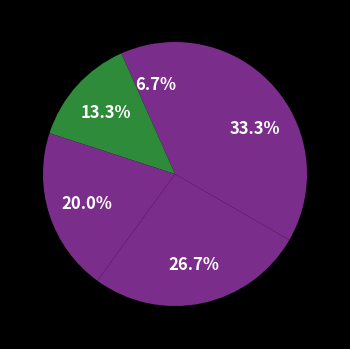

How many segments does this pie chart have?

5